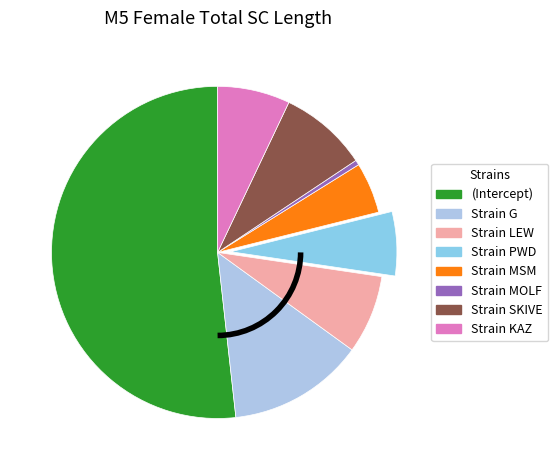

Count the number of slices in the pie.

8